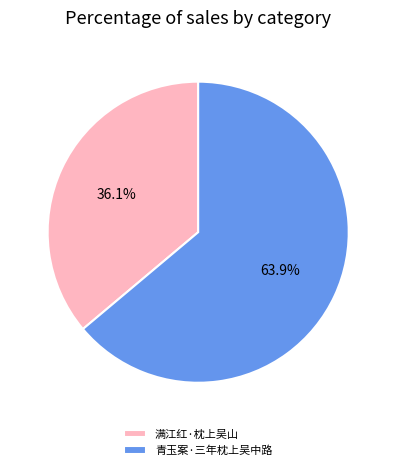

How many segments does this pie chart have?

2